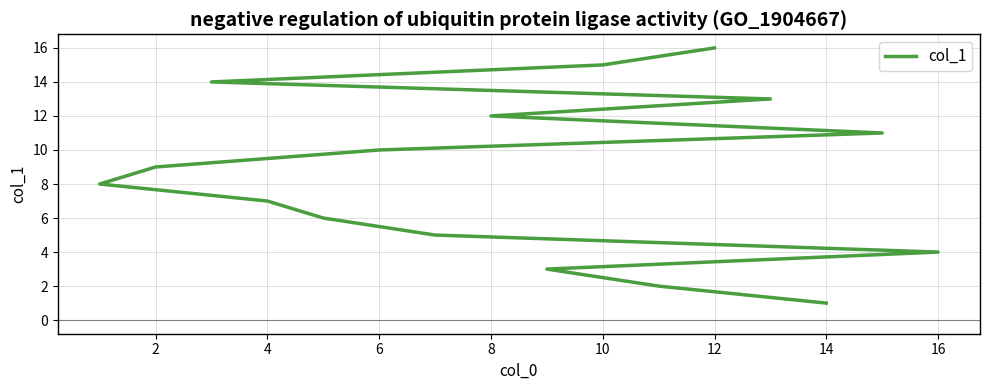

How many lines are shown in the chart?

1